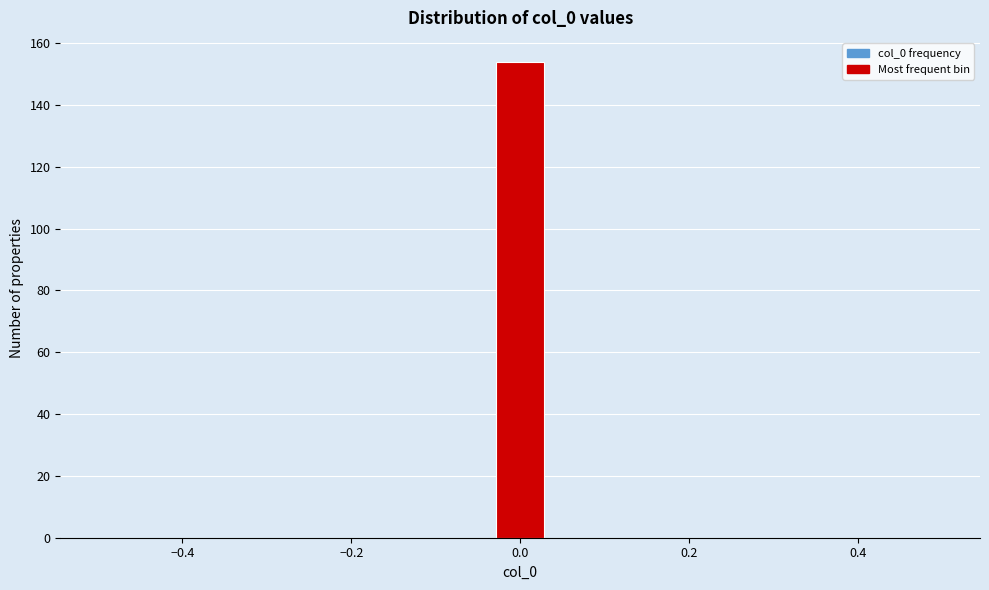

Around what value on the x-axis is the tallest bar? Give the approximate position of its centre, as read against the axis.

0.00